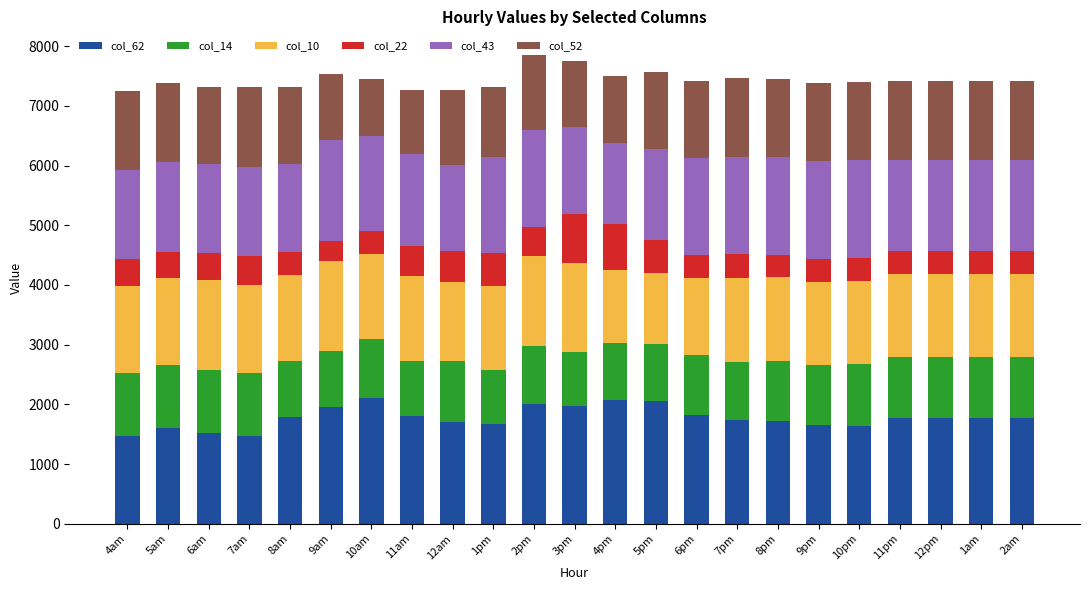

What is the total value across all series at 3pm?

7755.6